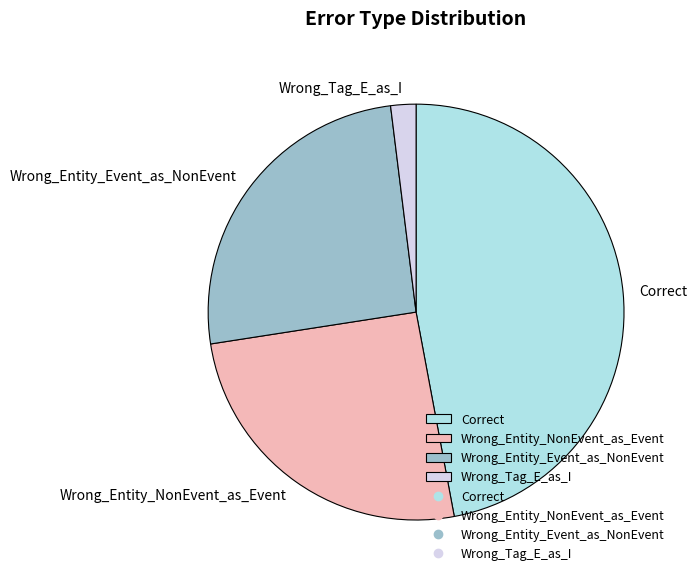

How many segments does this pie chart have?

4